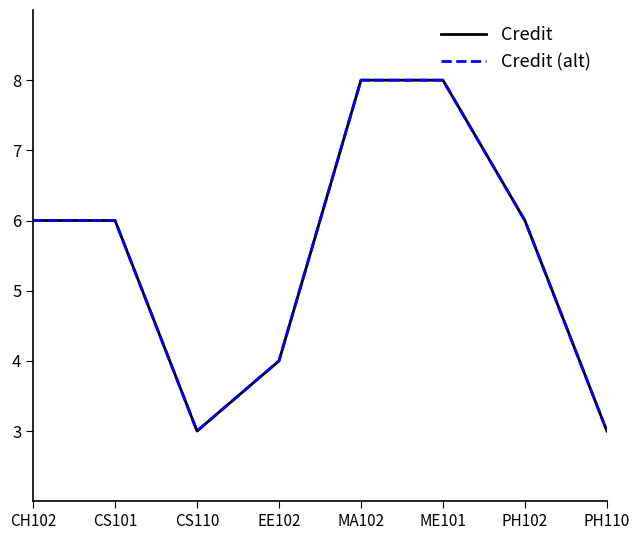

Where is the first local minimum for Credit (alt)?

CS110